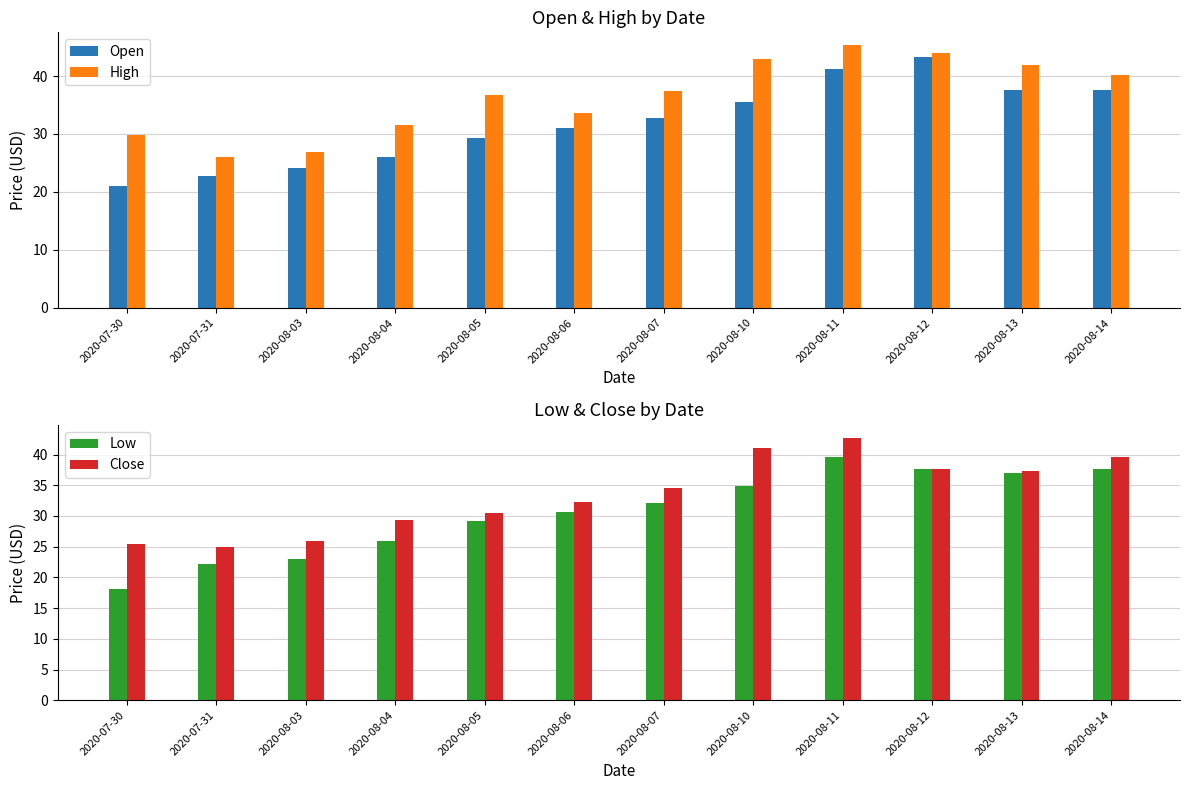

What position from the right is 2020-07-31?

11